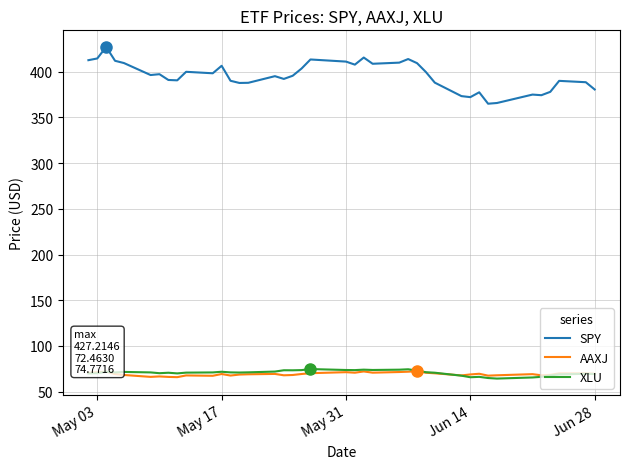

Count the number of categories in the chart.

40